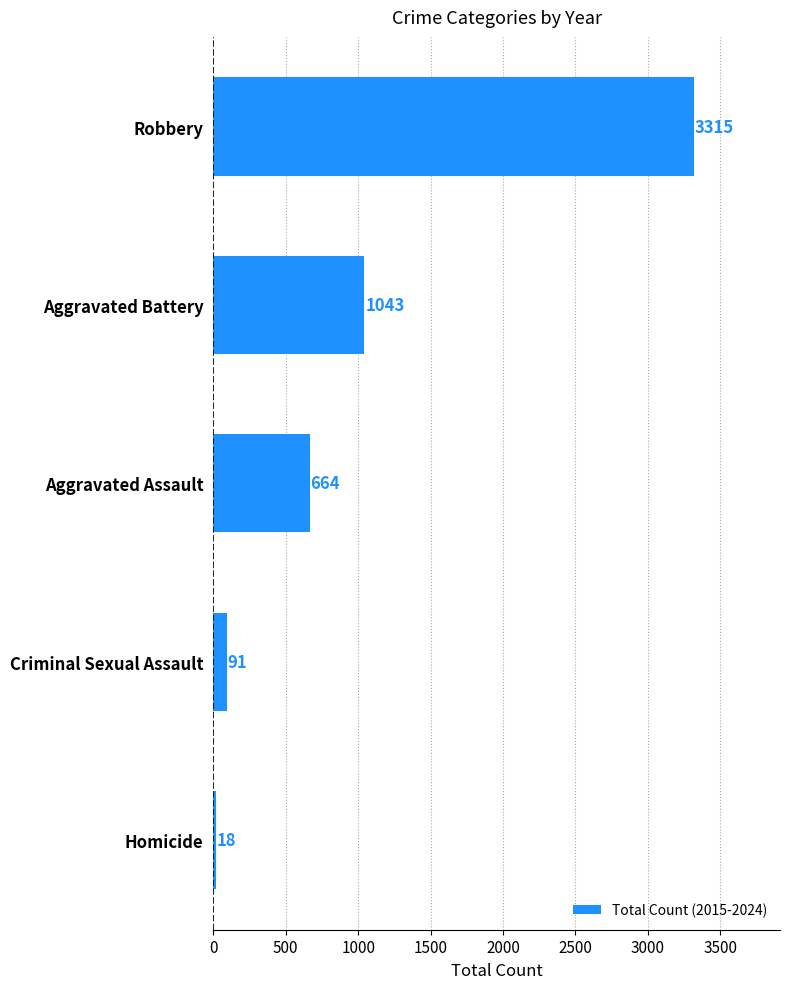

What is the average value?

1026